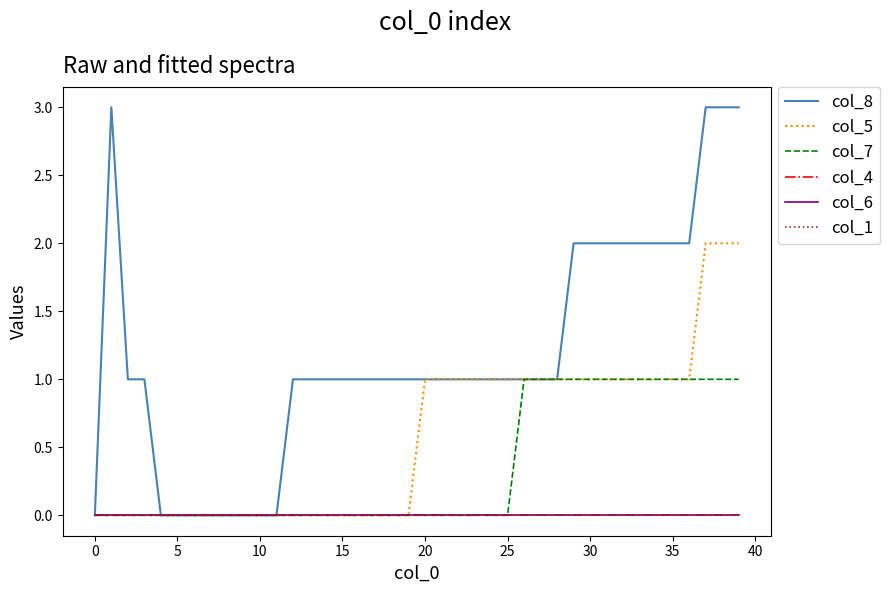

What is the average value of the col_8 series?

1